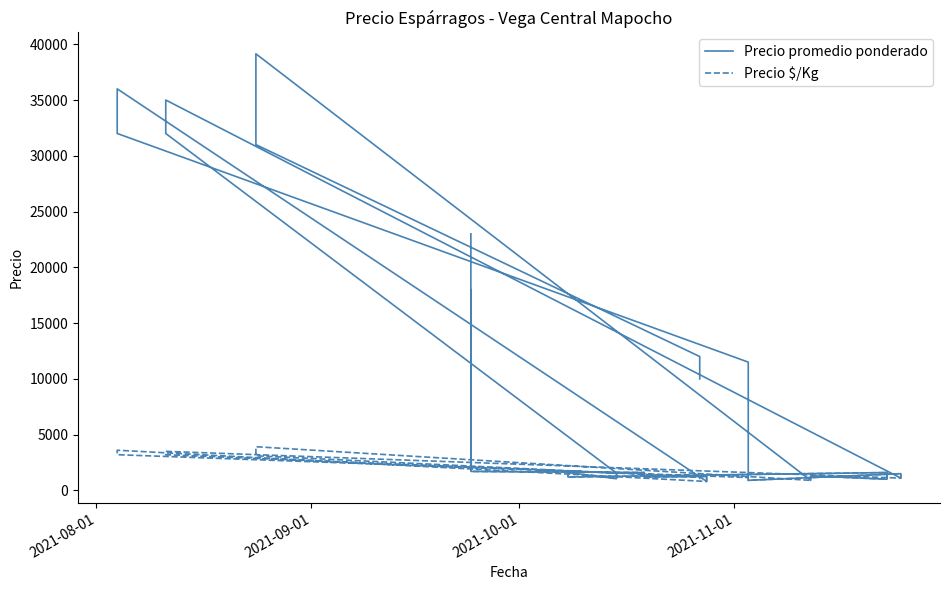

True or false: Precio $/Kg and Precio promedio ponderado cross at least once.

False